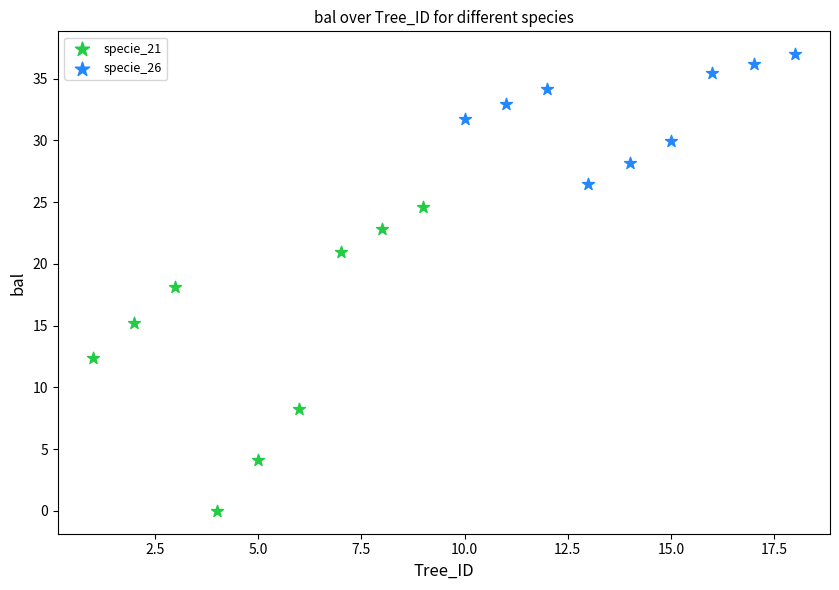

Which series contains the lowest Y value?

specie_21